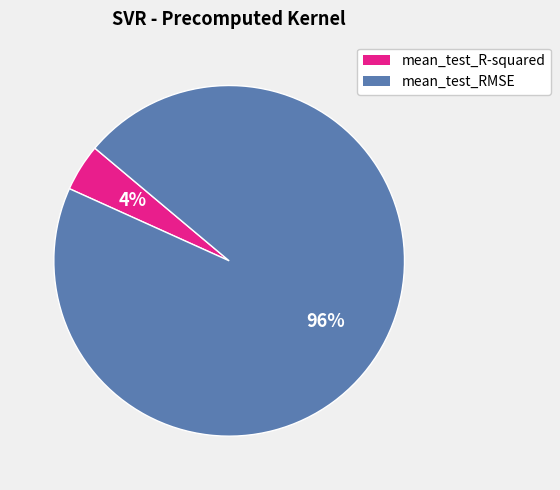

Count the number of slices in the pie.

2